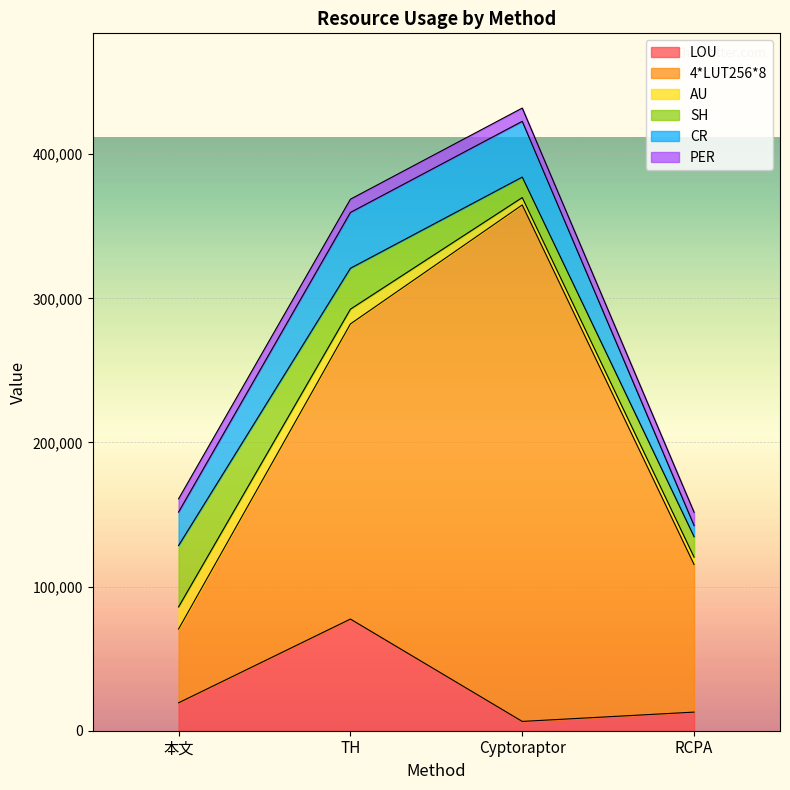

Reading left to right, what are all the values shown in this chart?

LOU: 19368.0	77472.0	6456.0	12912.0
4*LUT256*8: 51191.0	204764.0	358337.0	102382.0
AU: 15336.0	10224.0	5112.0	5112.0
SH: 42594.0	28396.0	14198.0	14198.0
CR: 23228.4	38714.0	38714.0	7742.8
PER: 9192.0	9192.0	9192.0	9192.0